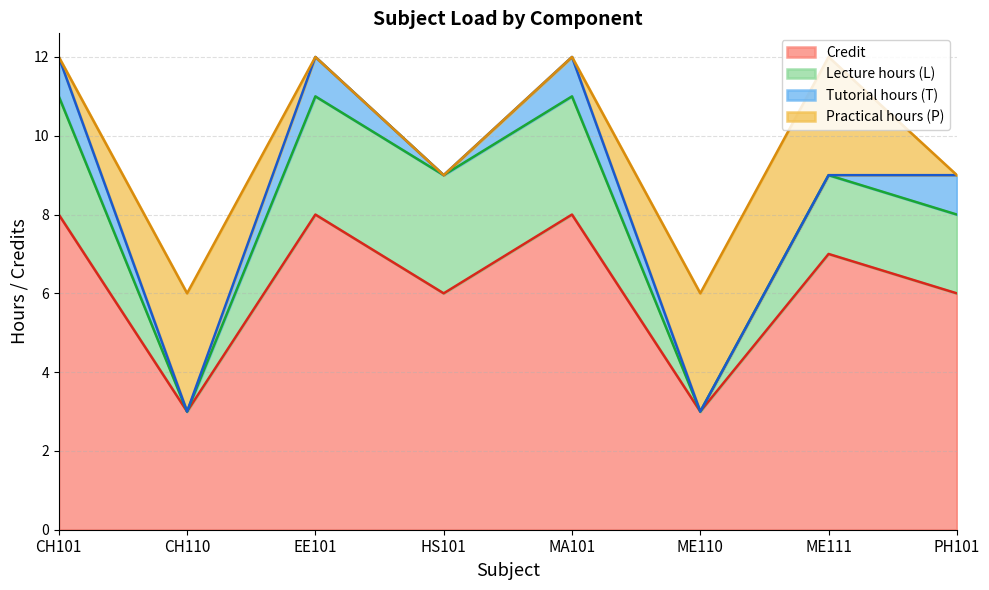

What is the spread (max minus min) of values at CH101?

8